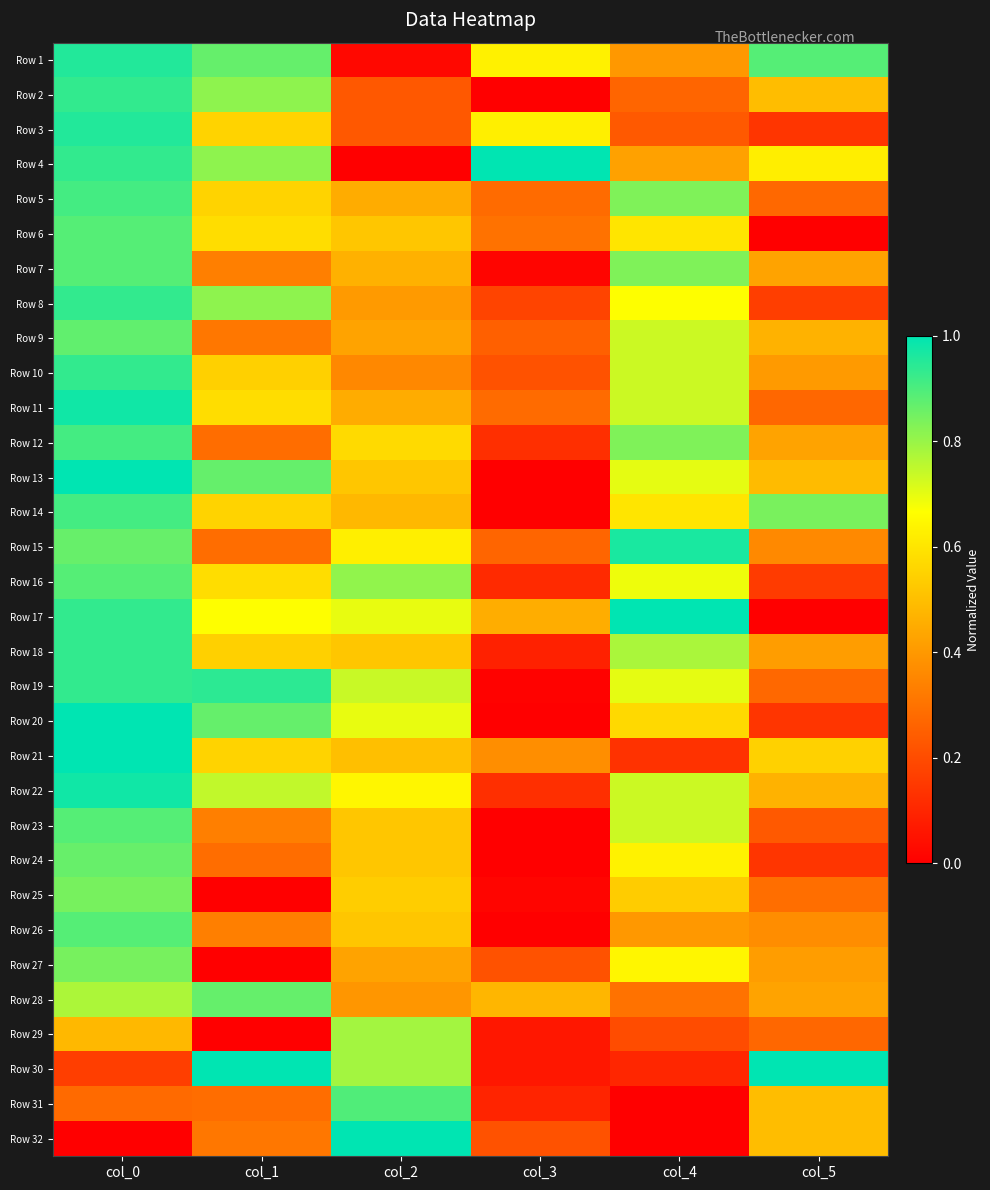

What is the difference between the highest and lowest values at col_3?

1.0